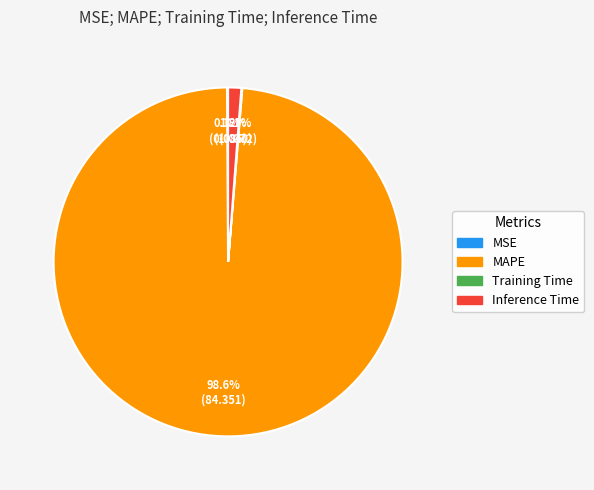

Is there any slice that represents more than half of the pie?

Yes